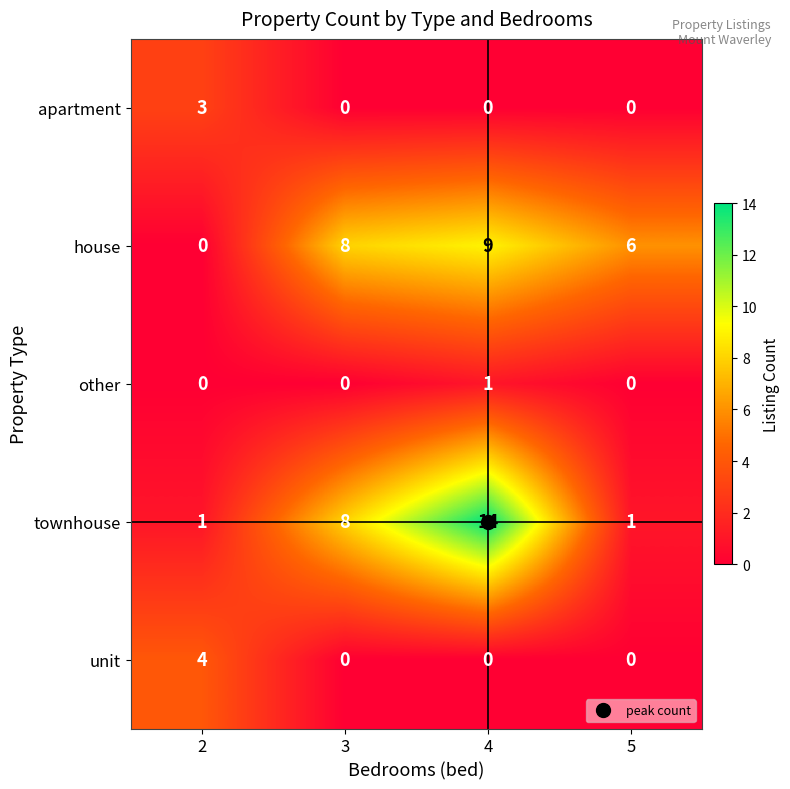

Rank the series by their maximum value, from lowest to highest.

other, apartment, unit, house, townhouse